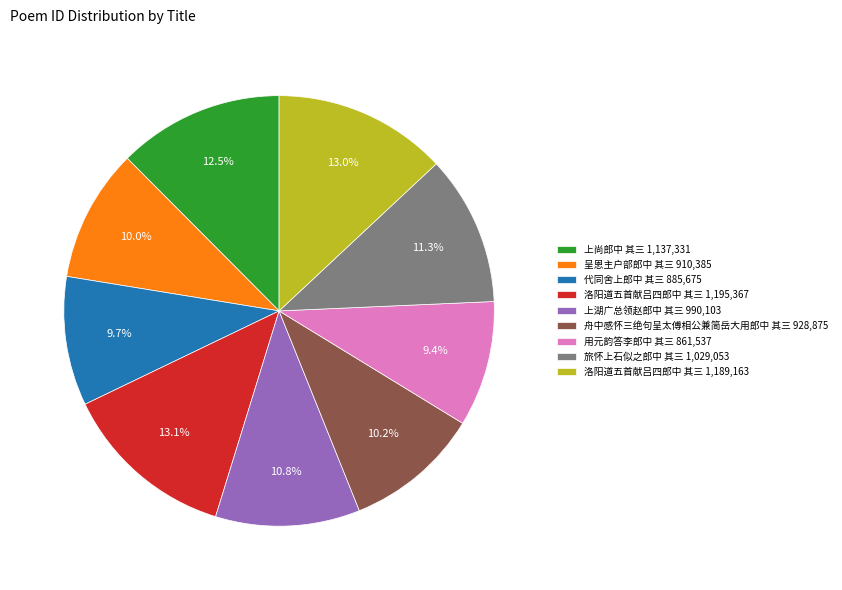

Which has a higher value, 舟中感怀三绝句呈太傅相公兼简岳大用郎中 其三 928,875 or 上尚郎中 其三 1,137,331?

上尚郎中 其三 1,137,331